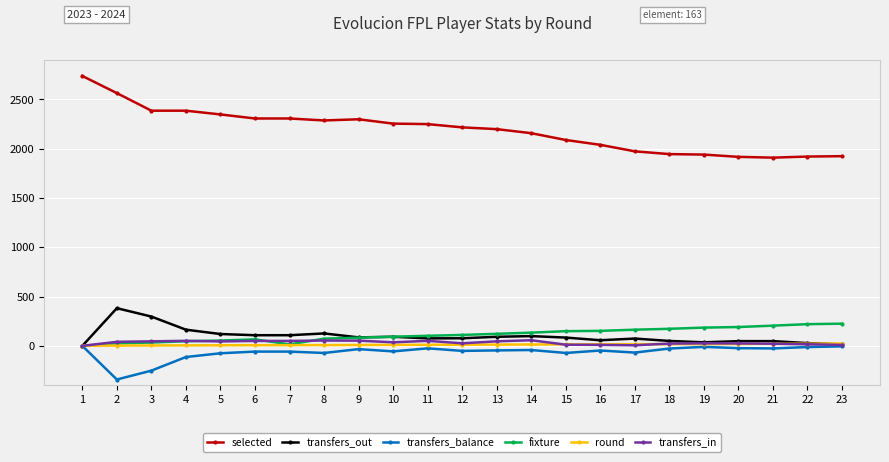

Where is the first local maximum for transfers_out?

2